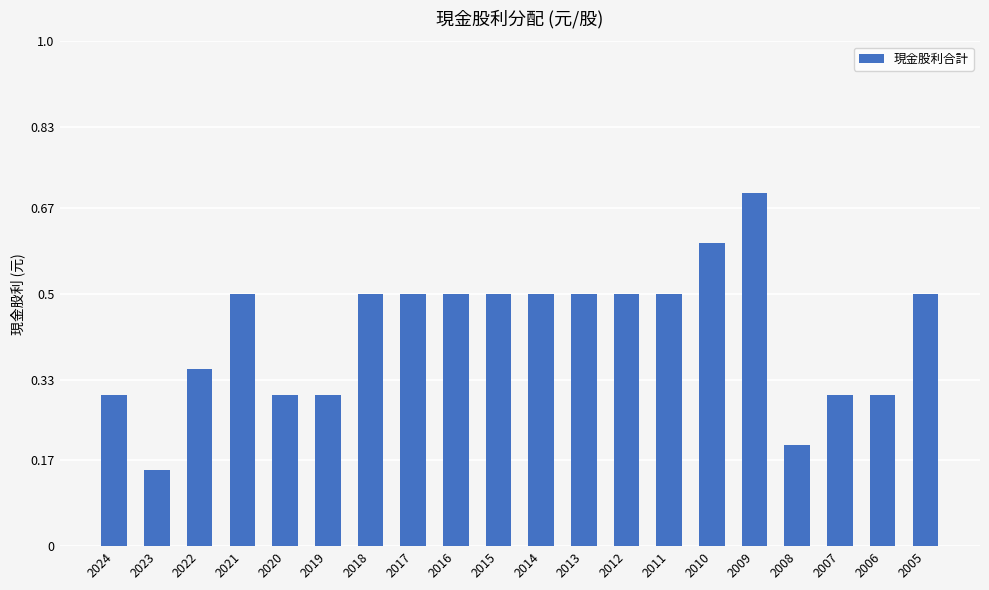

Are the bars horizontal?

No